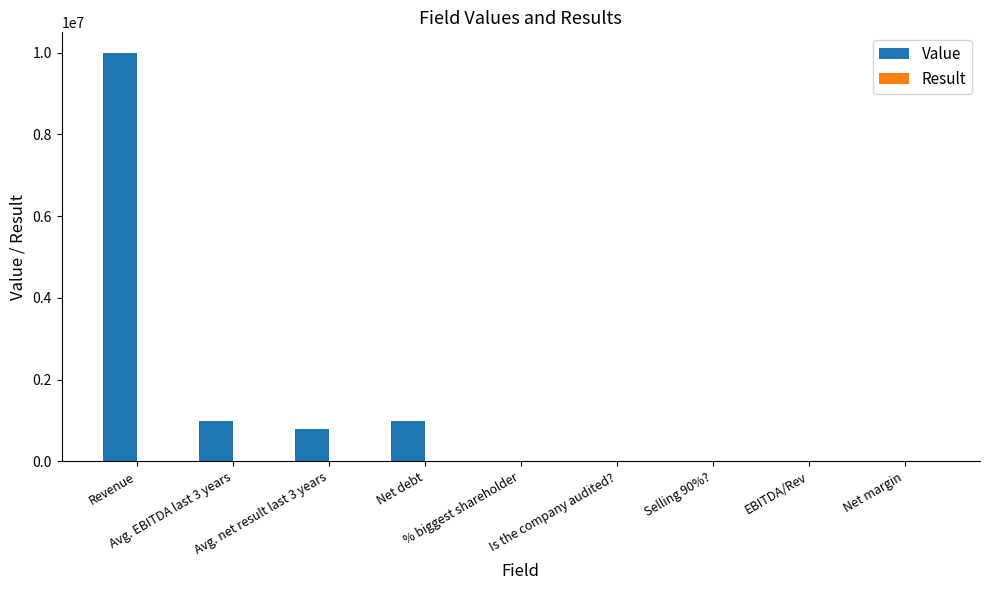

What is the sum of all Value values?

12800072.2